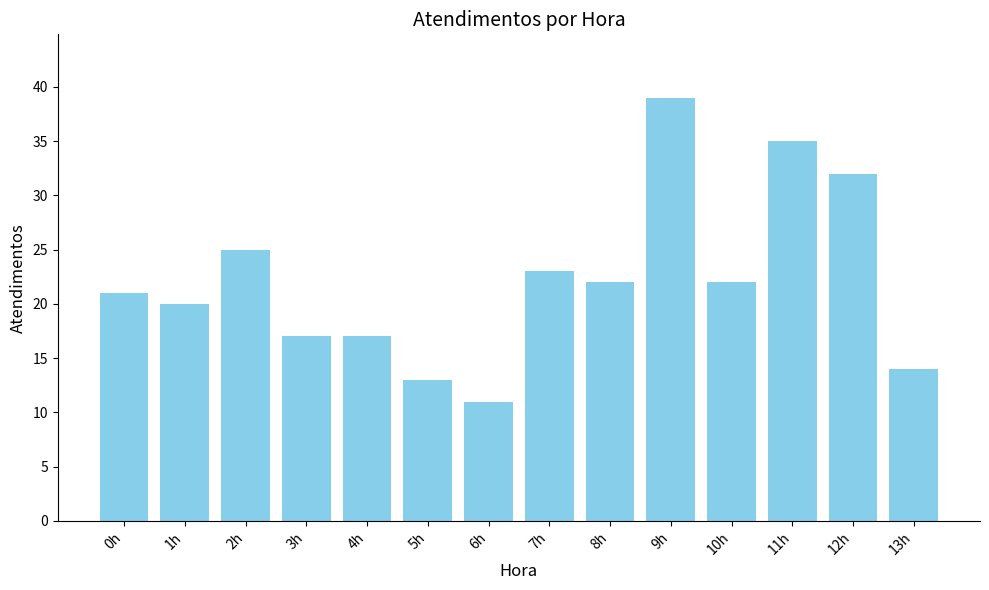

What is the value of the 9th bar from the left?

22